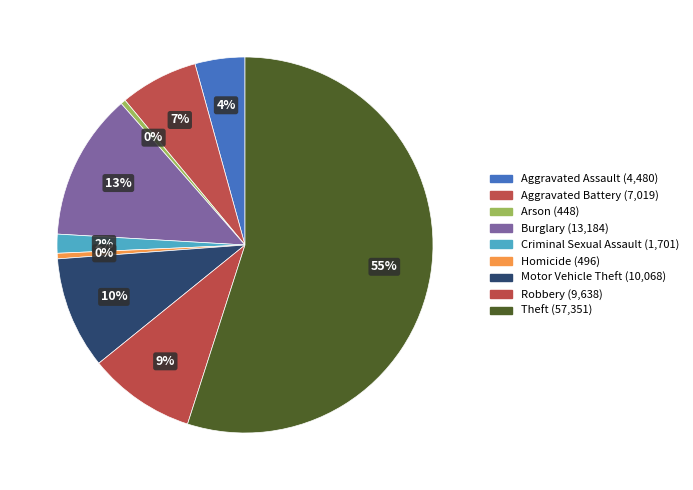

Is it true that Motor Vehicle Theft is 10% of the pie?

True